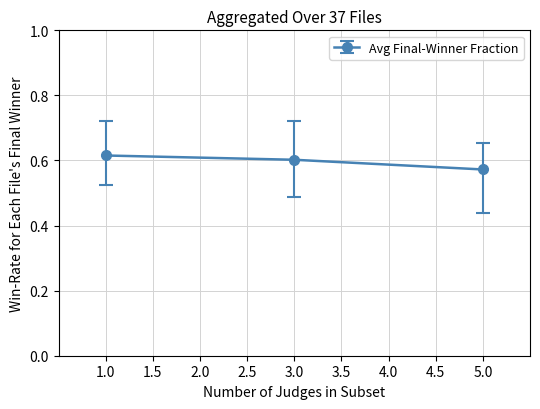

At which label is the value closest to 0?

5.0